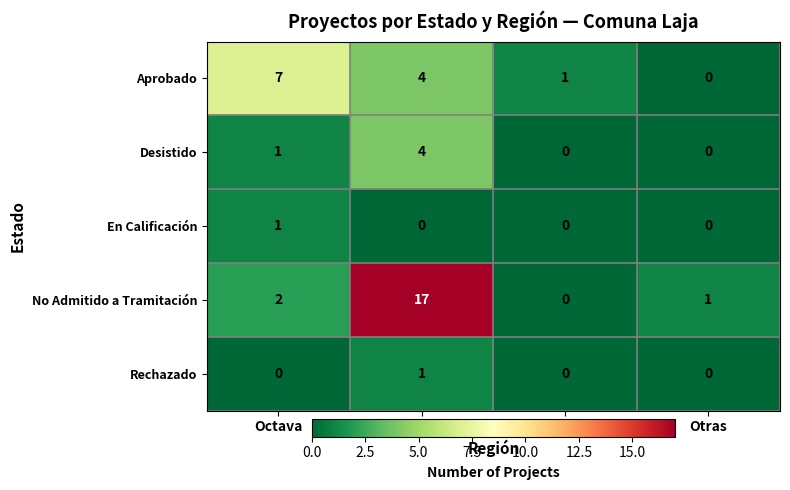

Which series has the largest range (max minus min)?

No Admitido a Tramitación